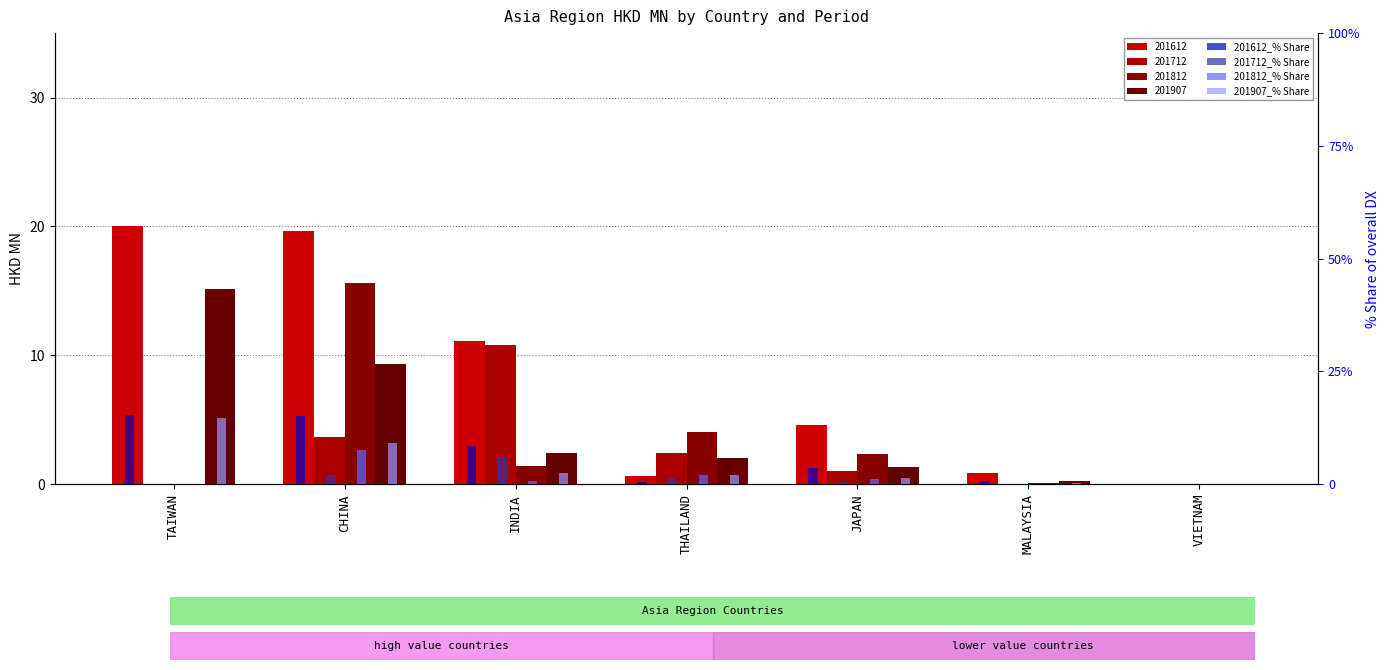

How many bars are there in each group?

4